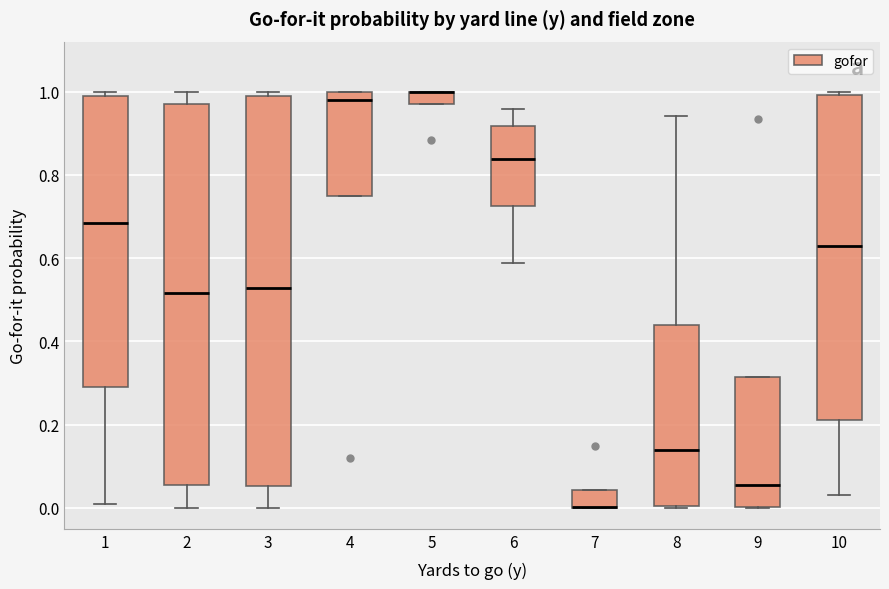

Where does the upper whisker of the box at x = 8 end on the y-axis? The values are not printed on the chart, so give them approximately, as read against the axis.

0.94